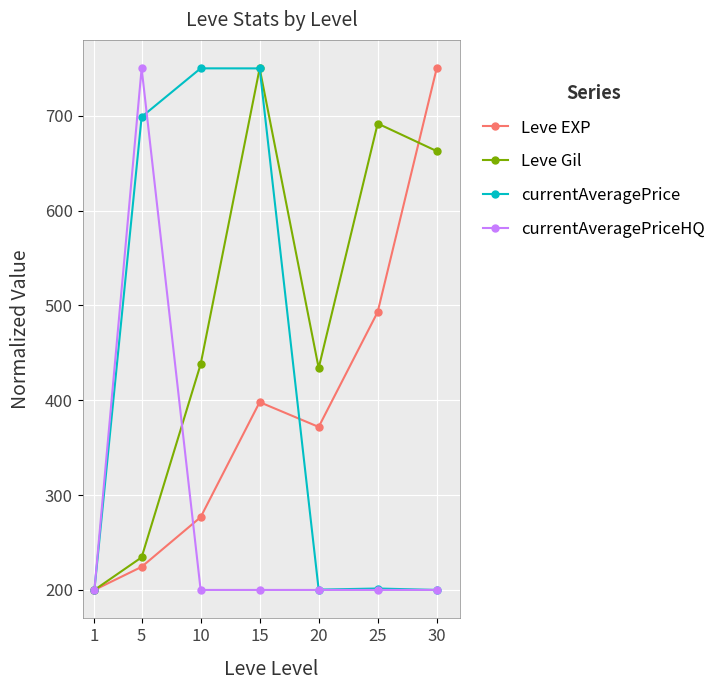

What is the value of the currentAveragePrice point at the 1st from the left?

200.0